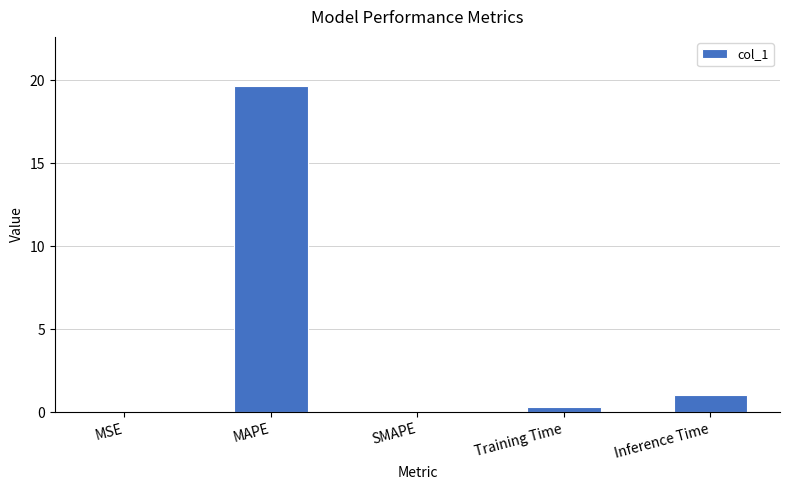

At which label is the value closest to 9?

Inference Time